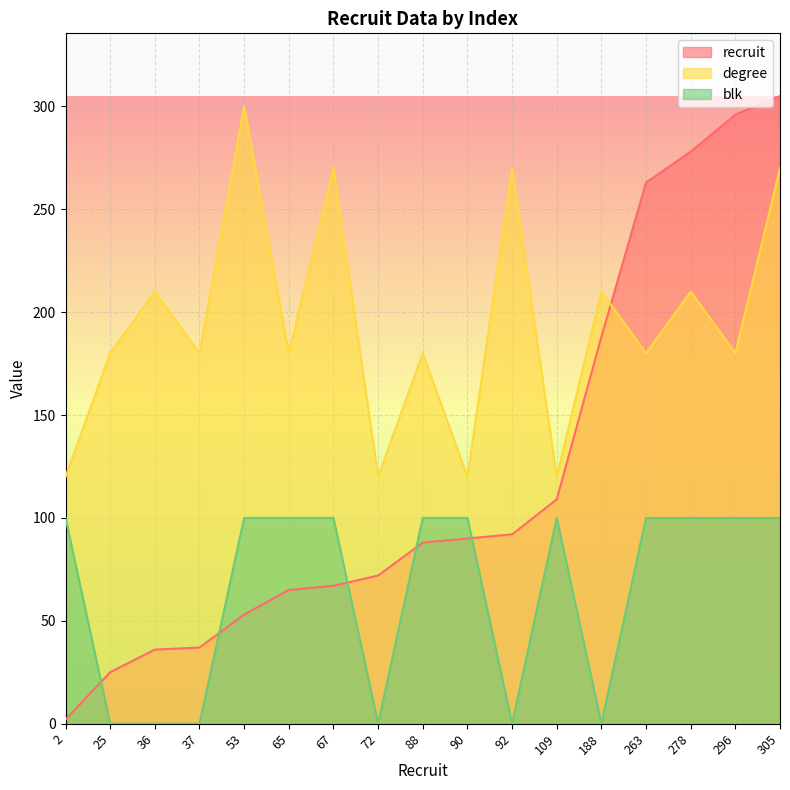

How many values in the degree series exceed 180?

7